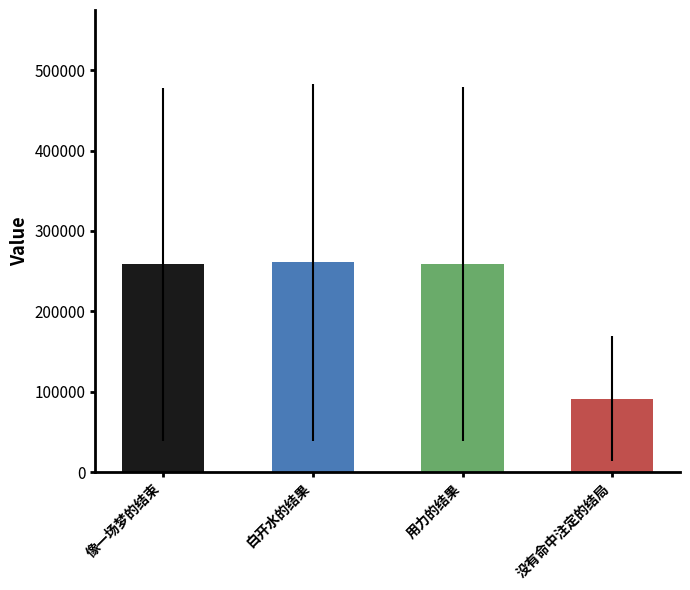

What is the value of the 2nd bar from the left?

261265